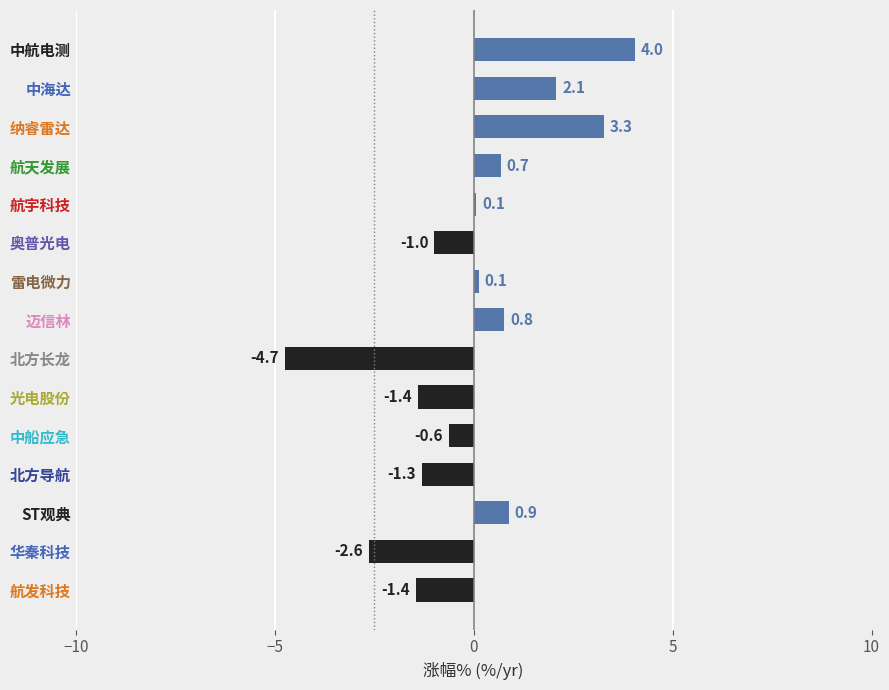

What value does the data have at 航天发展?

0.7